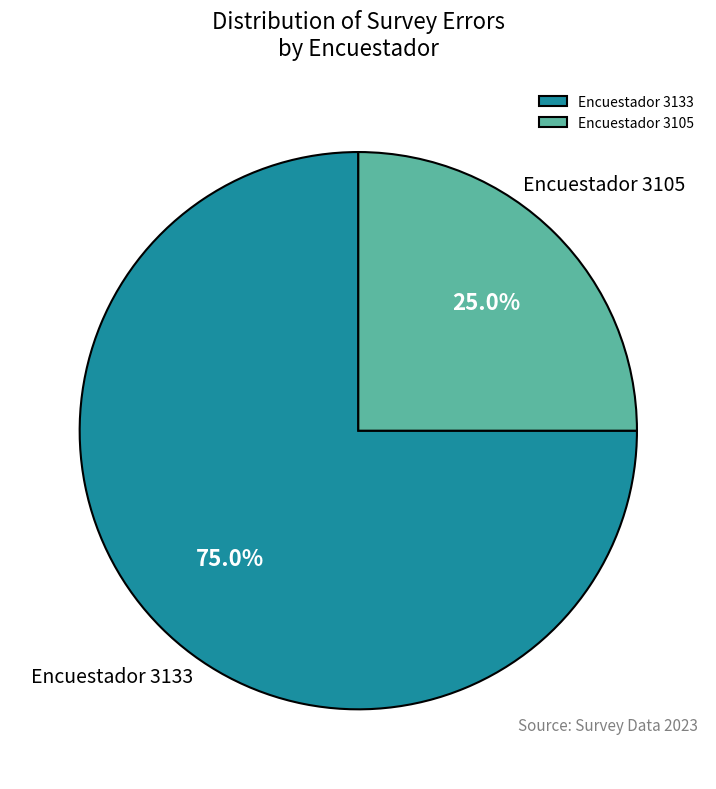

Between Encuestador 3133 and Encuestador 3105, which is larger?

Encuestador 3133